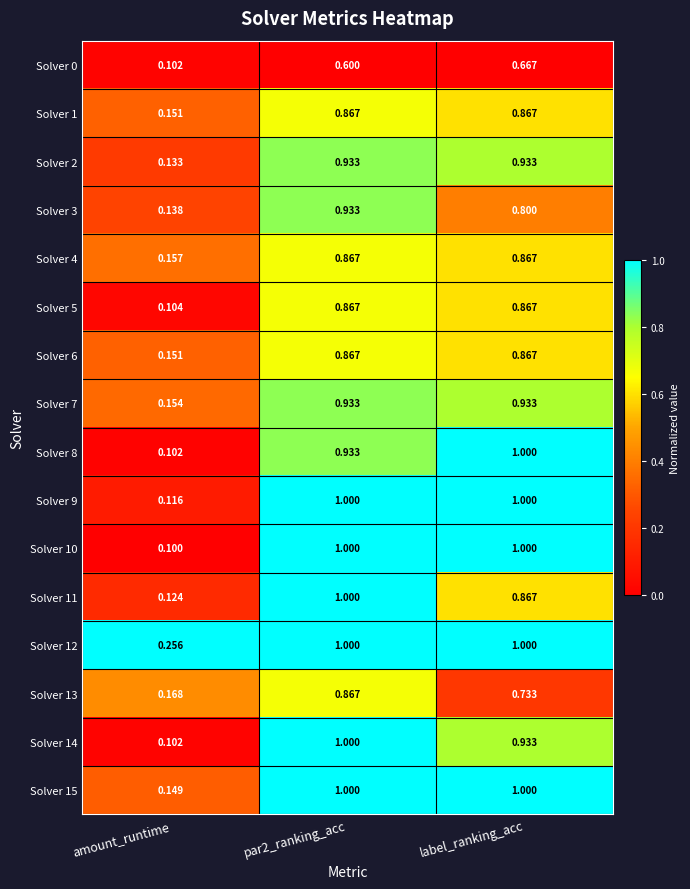

At which label is Solver 9 closest to 0?

amount_runtime